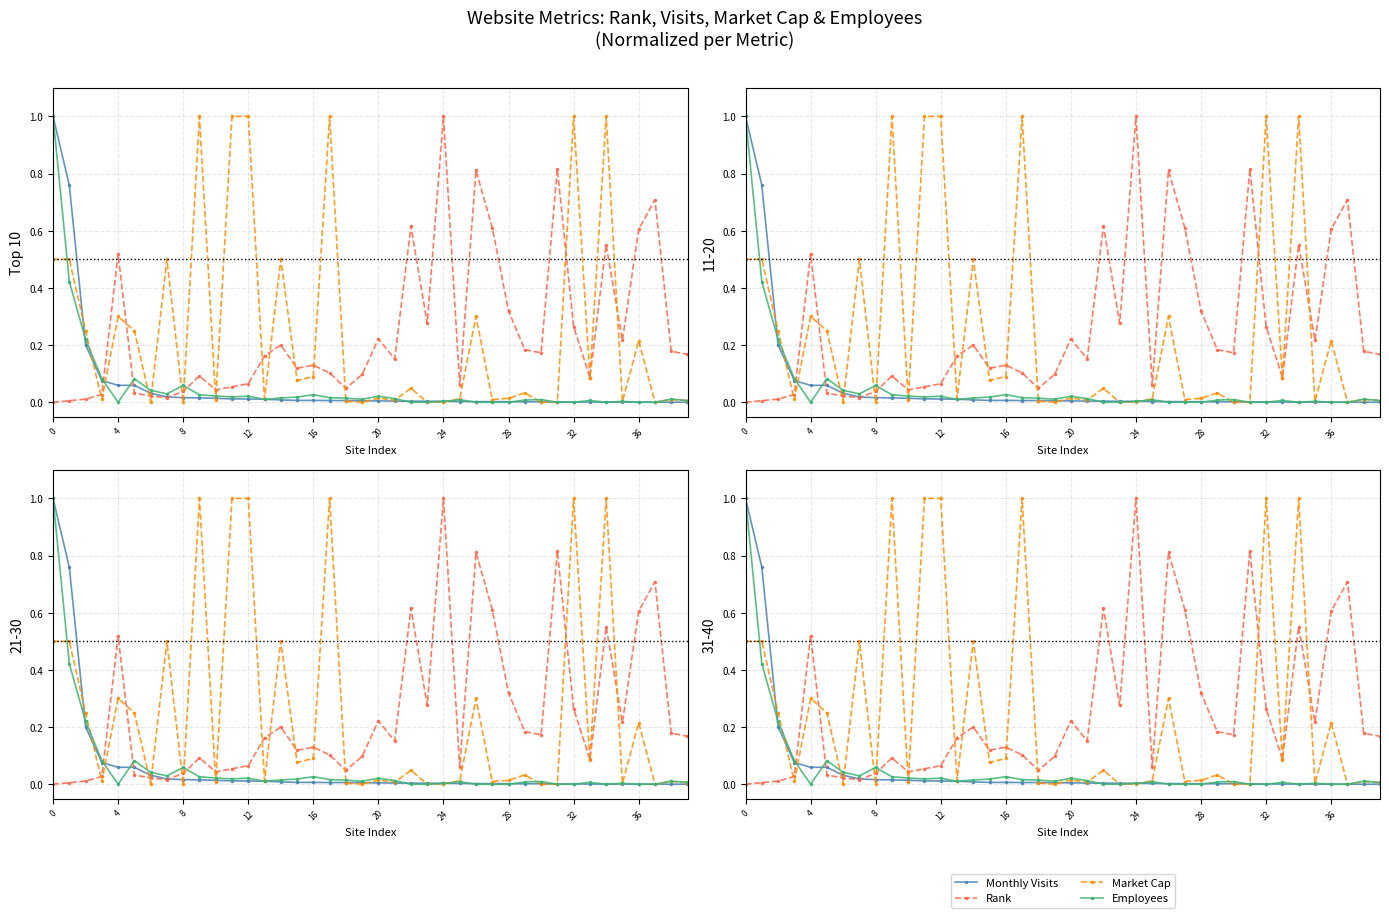

Is it true that Monthly Visits equals 0.0 at 22?

False